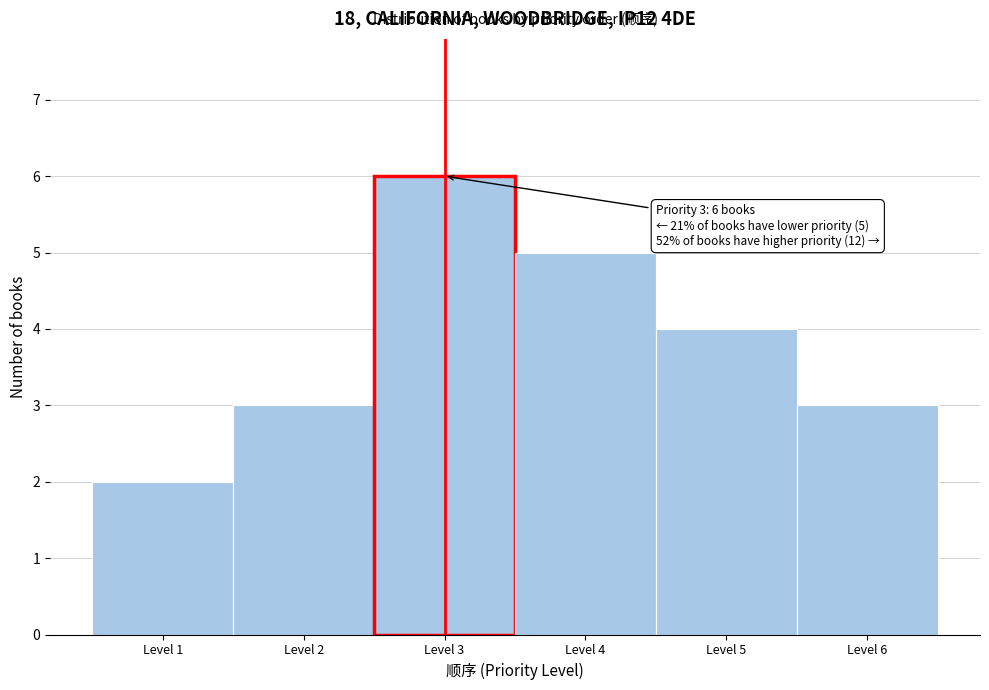

Which range on the x-axis has the tallest bar?

2.5 to 3.5